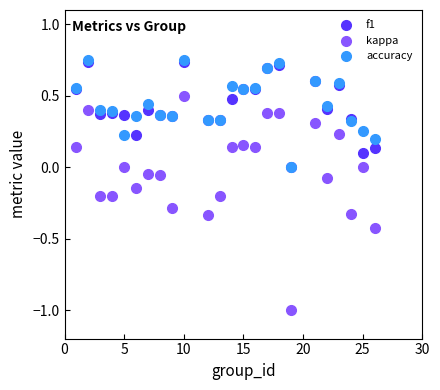

What are all the series names shown in the legend?

f1, kappa, accuracy